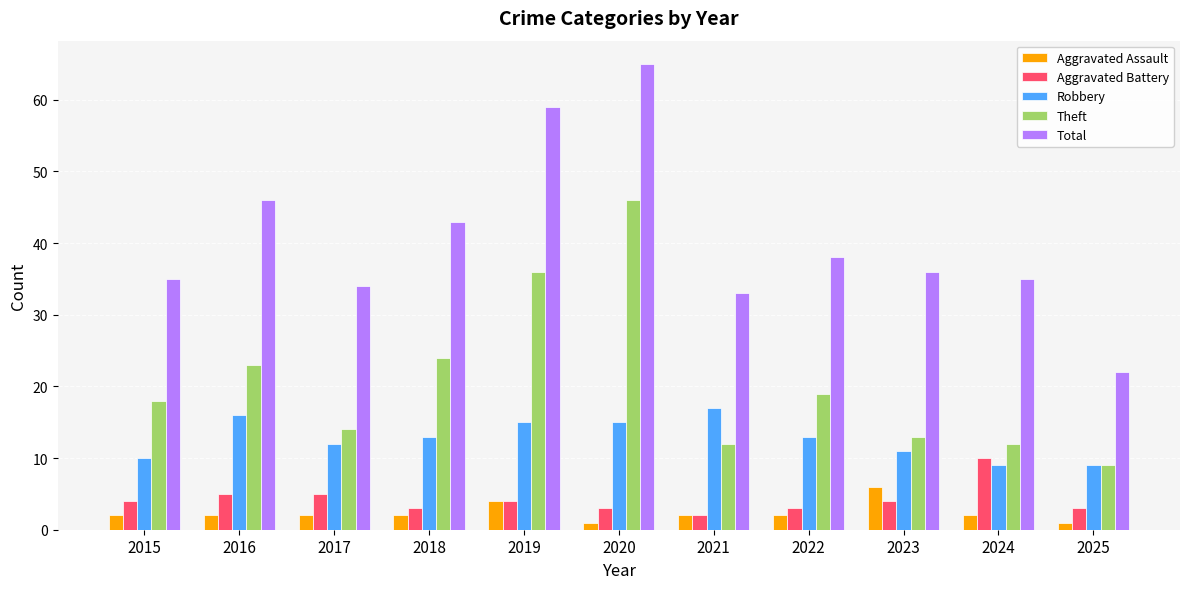

The value of Theft at 2022 is 19. True or false?

True